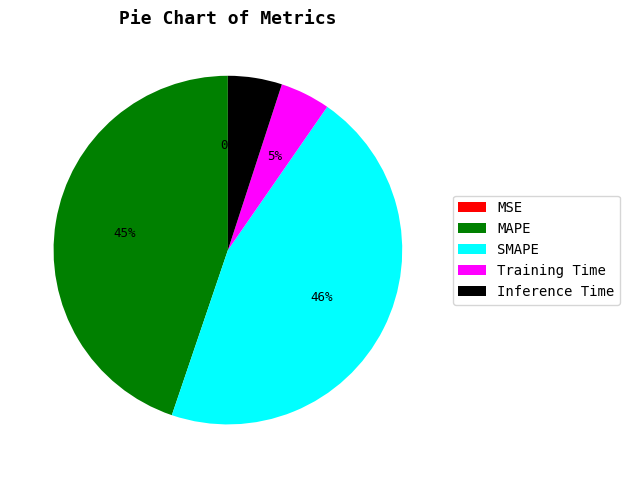

What percentage is the SMAPE slice, to the nearest percent?

46%